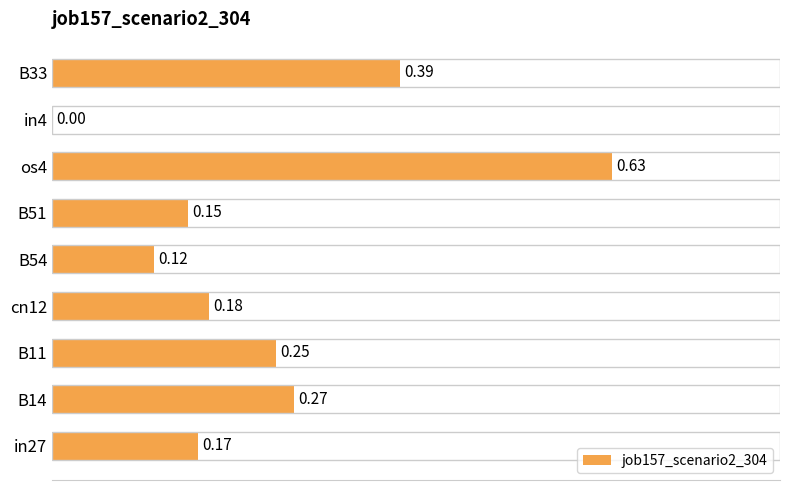

What is the sum of all values?

2.2